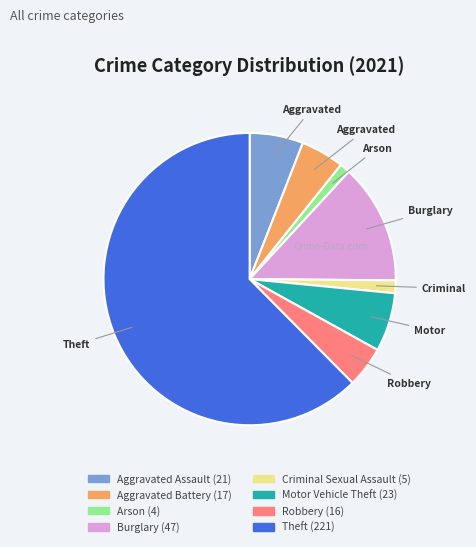

Is the sum of Arson and Aggravated Assault greater than half?

No